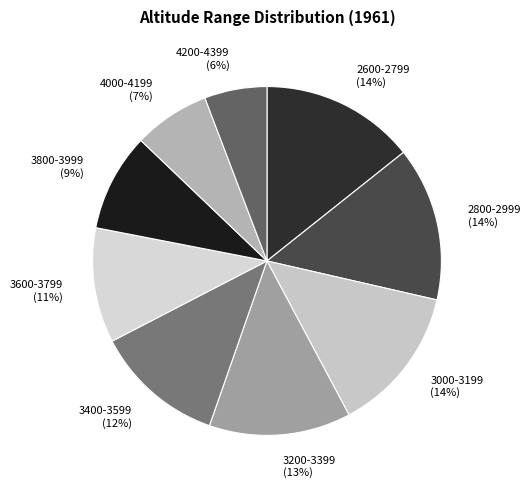

Is it true that 4000-4199 is 15% of the pie?

False